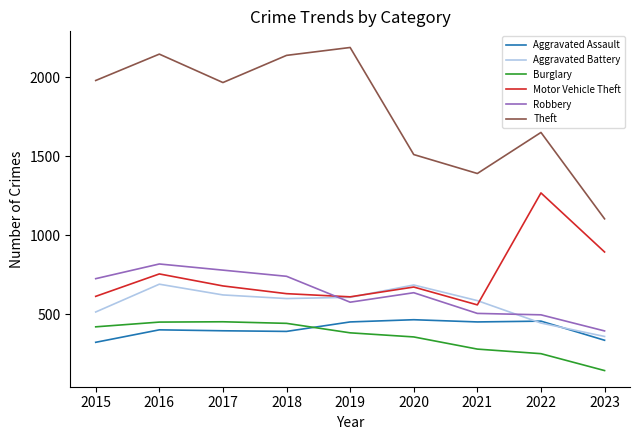

Is this an area chart (filled region under the line)?

No